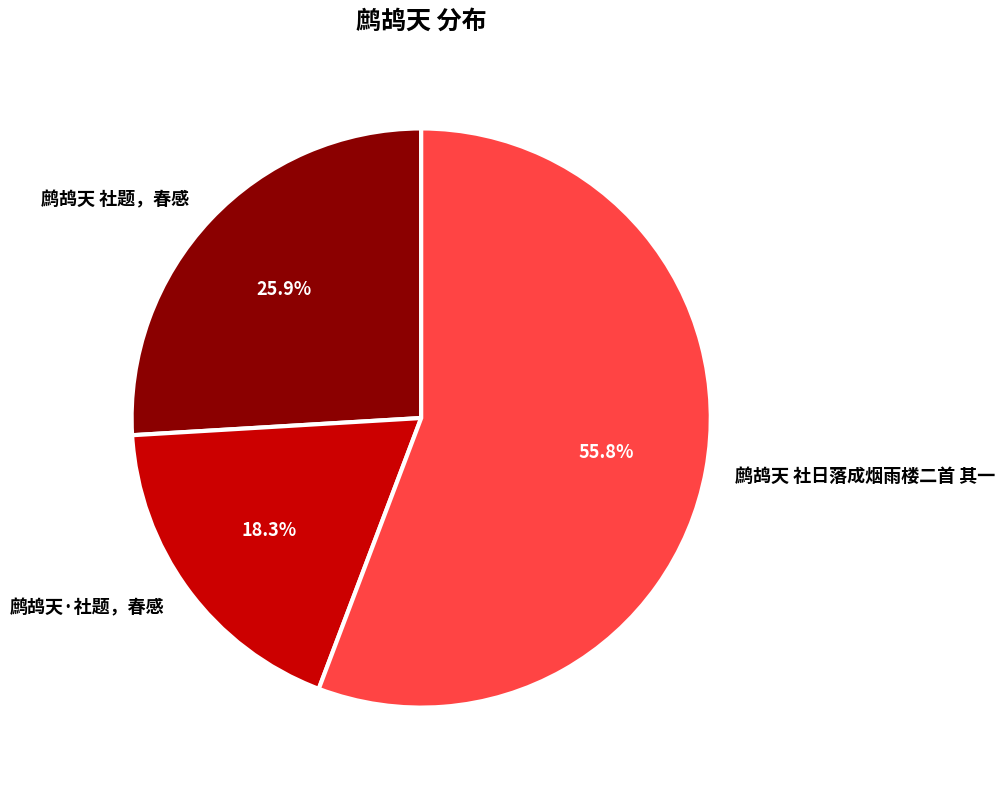

How many slices are in this pie chart?

3